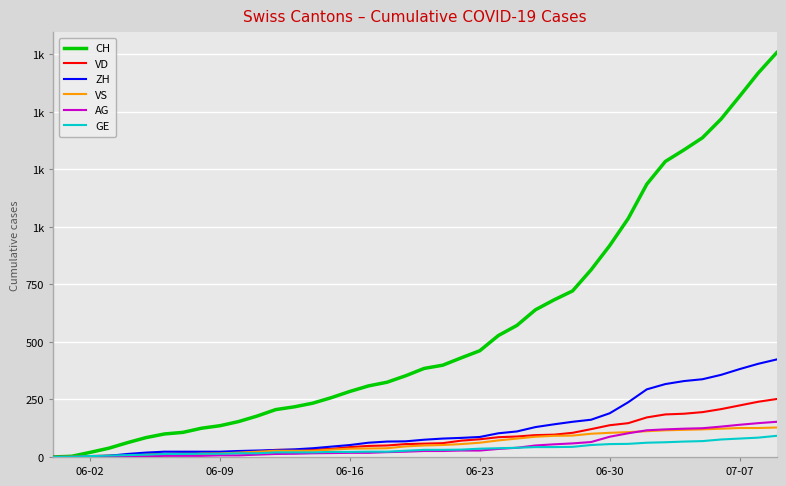

What are all the series names shown in the legend?

CH, VD, ZH, VS, AG, GE